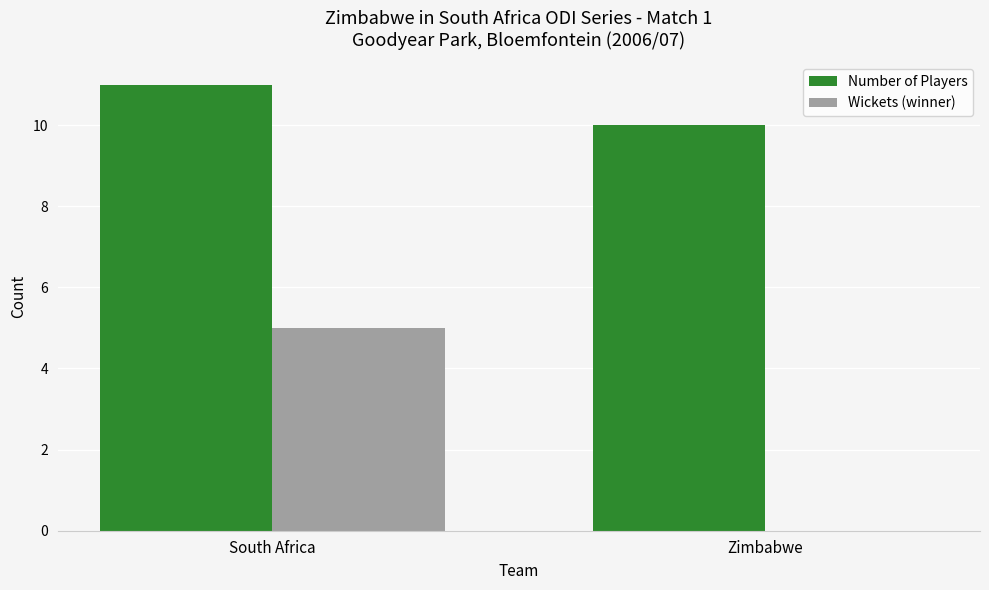

What is the spread (max minus min) of values at South Africa?

6